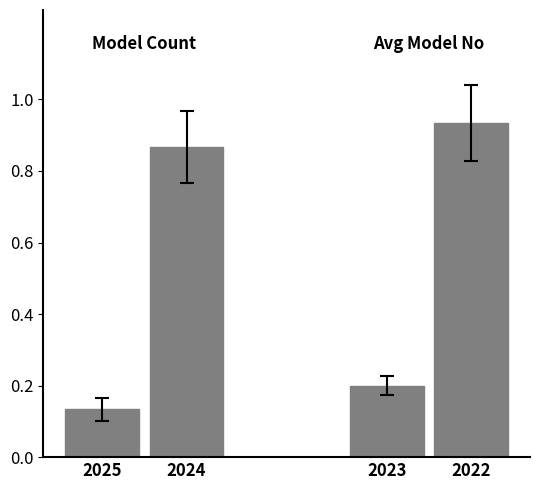

Rank the categories by value from lowest to highest.

2025, 2023, 2024, 2022